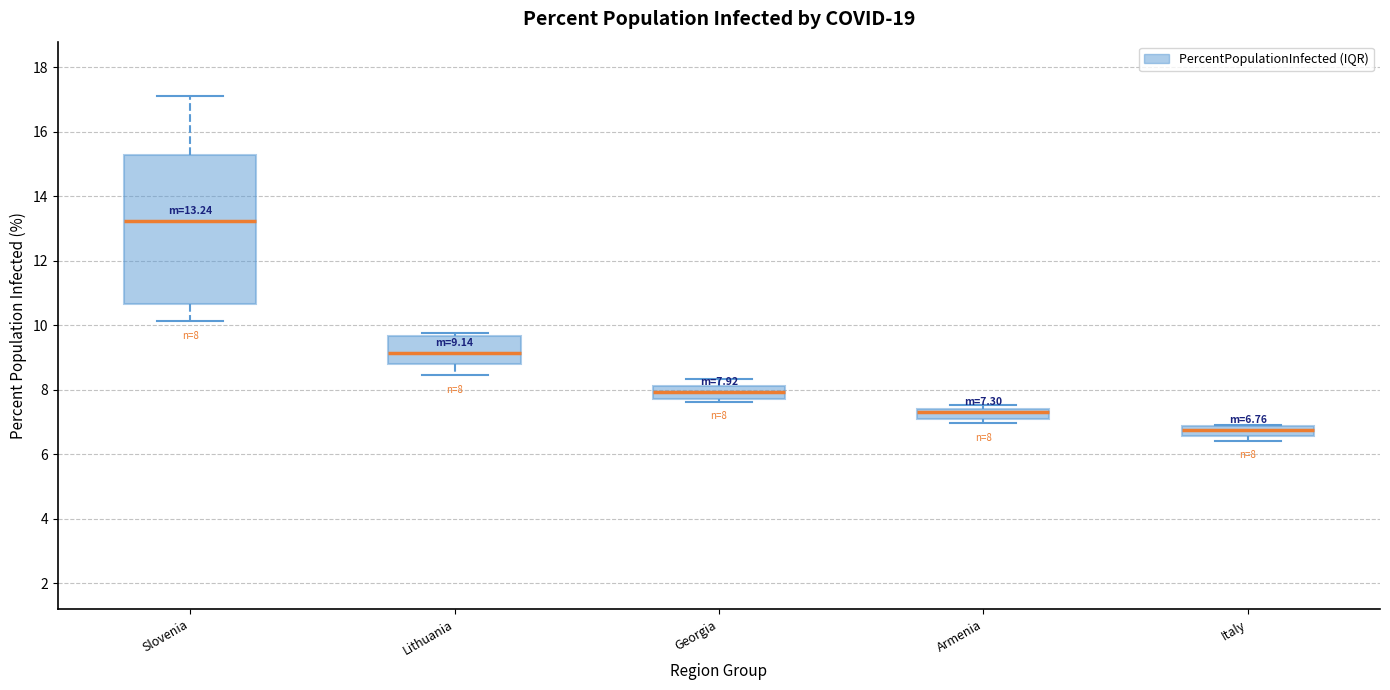

Which box has the lowest median line?

Italy